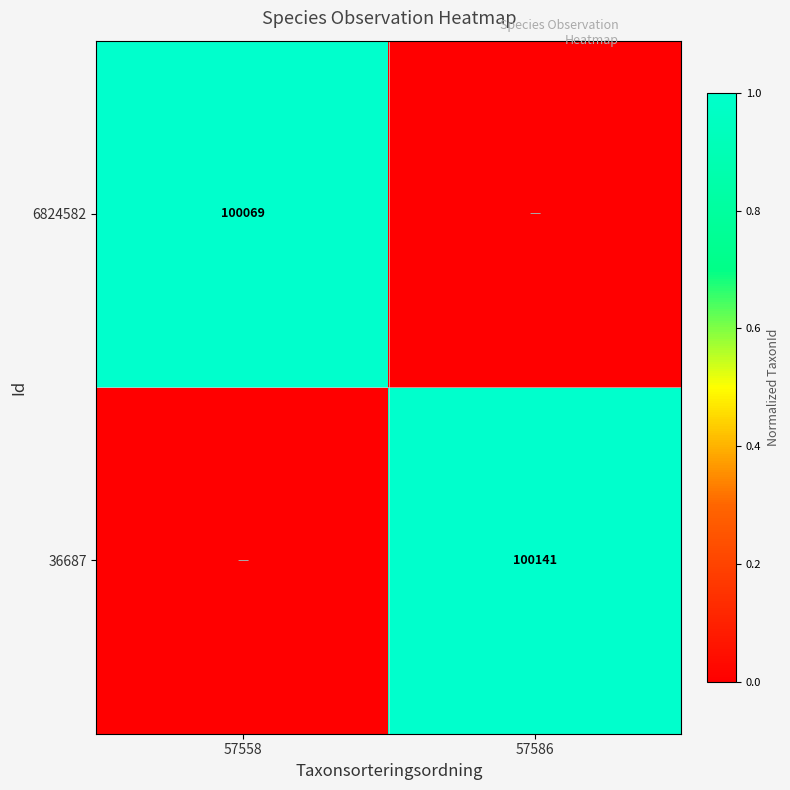

True or false: 36687 has a value of 100141 at 57586.

True